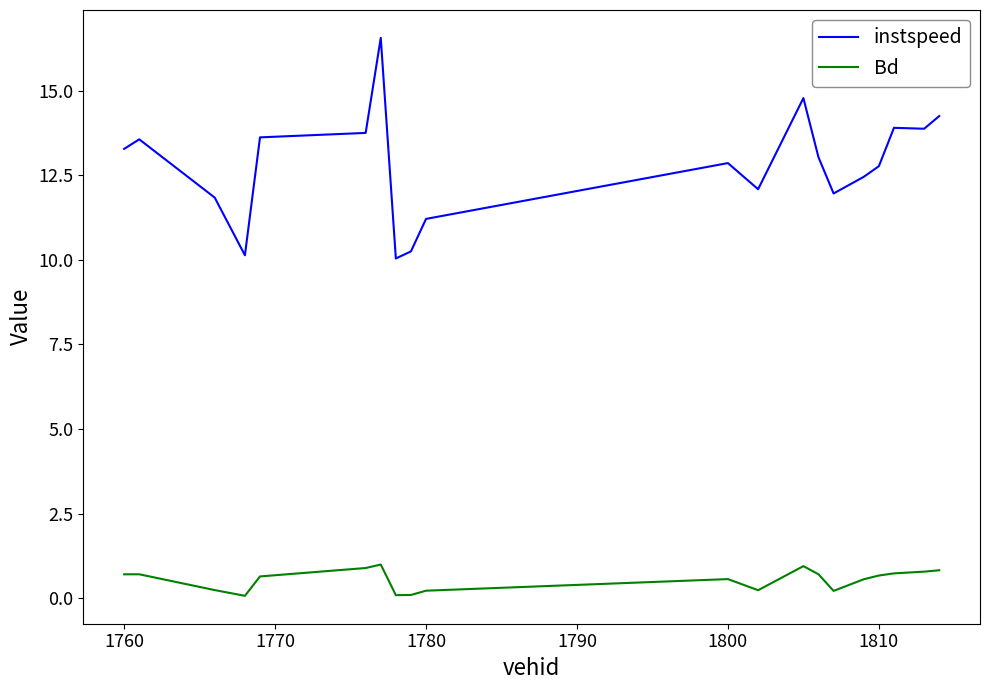

True or false: Bd and instspeed cross at least once.

False